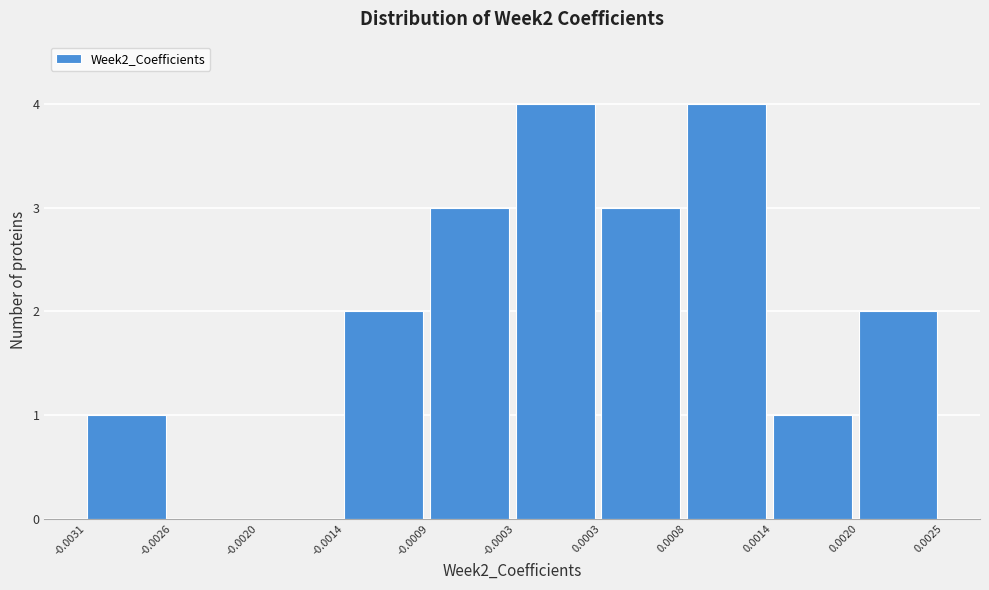

Reading left to right, list every bar in this chart as the range it spans on the x-axis followed by its height. The values are not printed on the chart, so give them approximately, as read against the axis.

-0.0031 to -0.0026: 1
-0.0026 to -0.0020: 0
-0.0020 to -0.0014: 0
-0.0014 to -0.0009: 2
-0.0009 to -0.0003: 3
-0.0003 to 0.0003: 4
0.0003 to 0.0008: 3
0.0008 to 0.0014: 4
0.0014 to 0.0020: 1
0.0020 to 0.0025: 2